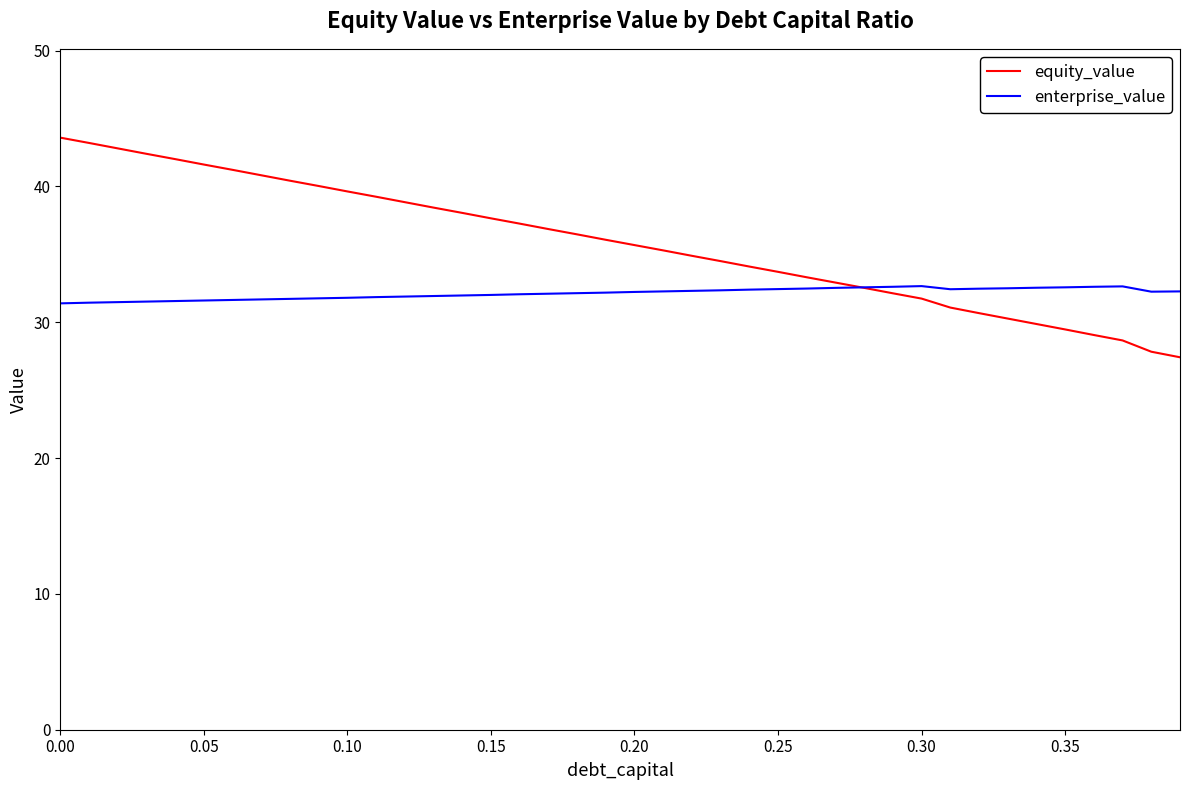

How many times do enterprise_value and equity_value cross each other?

1